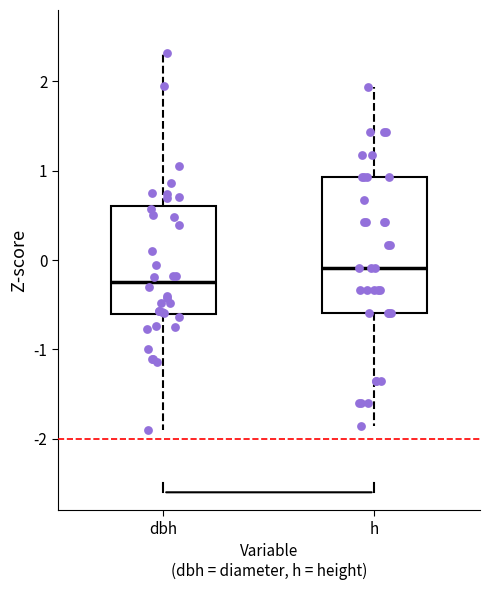

Reading left to right, transcribe this box plot: for each box, give where its median line is, the range the box spans, and where its two whiskers end, as read against the y-axis. The values are not printed on the chart, so give them approximately, as read against the axis.

dbh: median -0.2, box -0.6 to 0.6, whiskers -1.9 to 2.3
h: median -0.1, box -0.6 to 0.9, whiskers -1.9 to 1.9